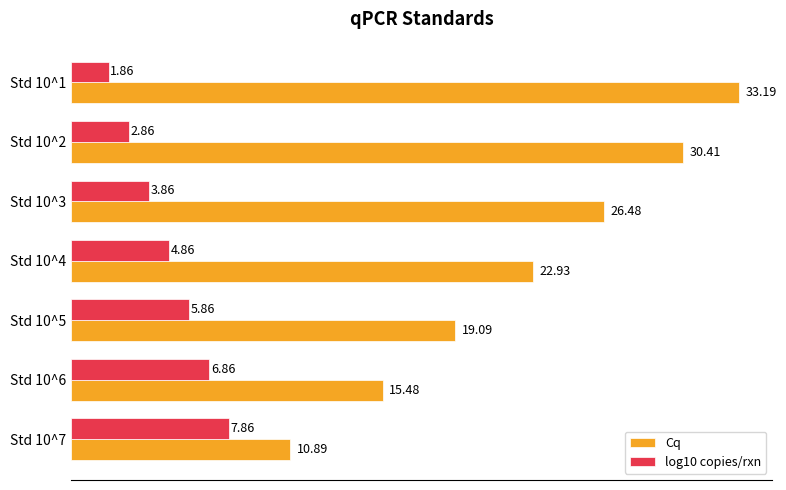

Rank the series by their maximum value, from lowest to highest.

log10 copies/rxn, Cq